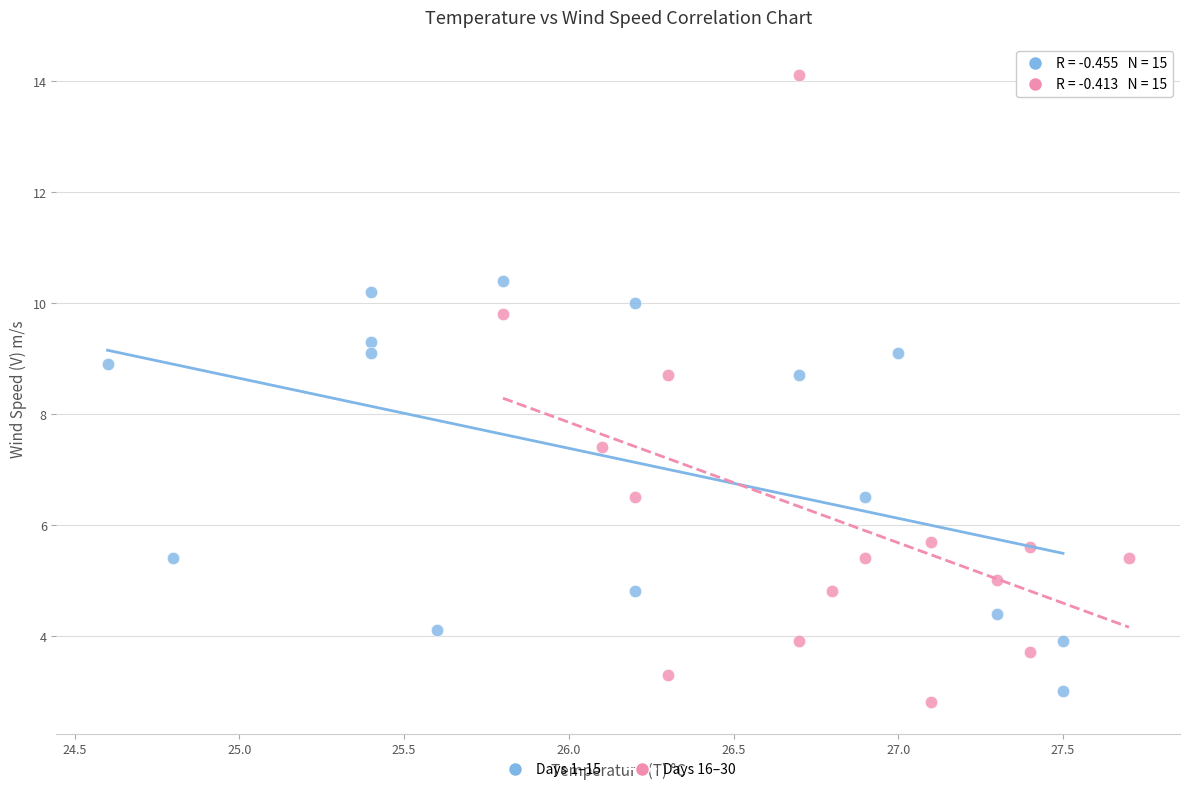

What are all the series names shown in the legend?

Days 1–15, Days 16–30